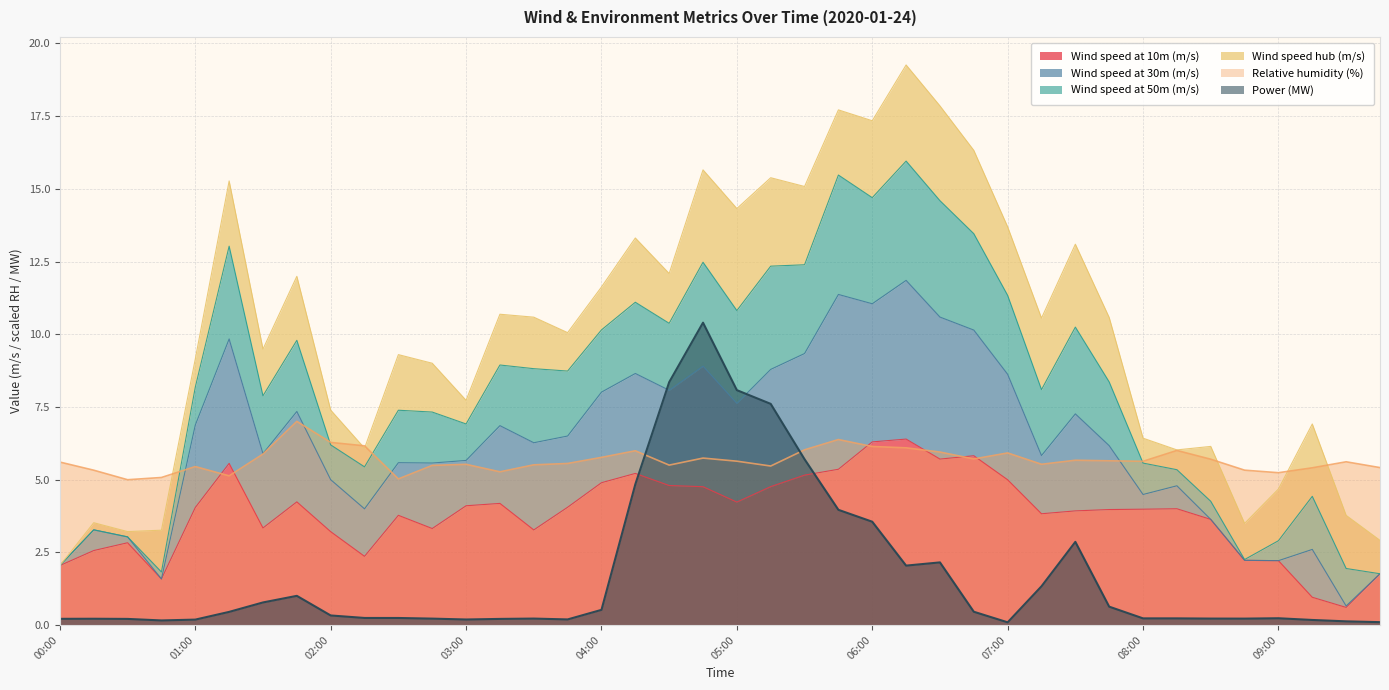

The Power (MW) series shows 0.1 at 08:30. True or false?

False